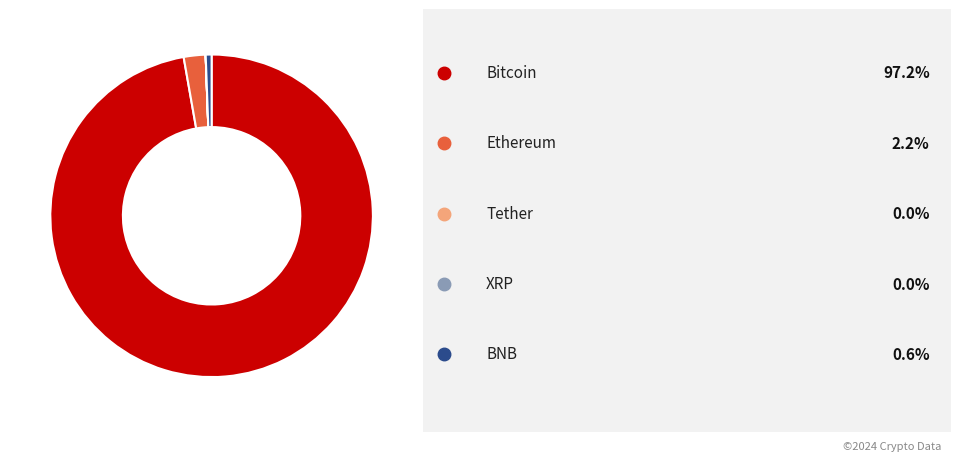

Is there any slice that represents more than half of the pie?

Yes